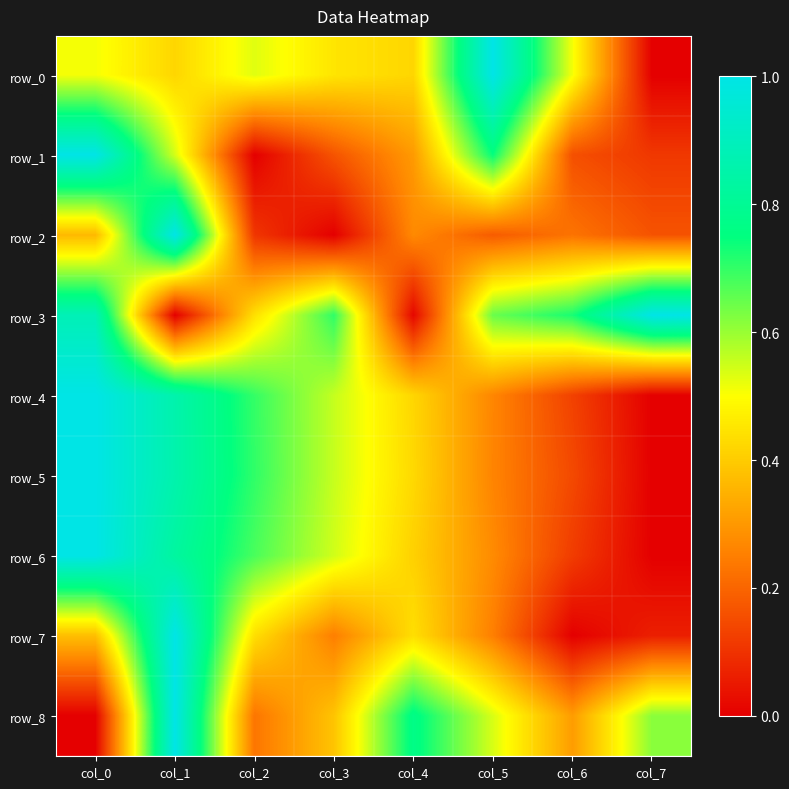

Reading left to right, transcribe all the data shown in this chart.

row_0: 0.5	0.4	0.5	0.4	0.4	1.0	0.5	0.0
row_1: 1.0	0.5	0.0	0.2	0.3	0.7	0.2	0.1
row_2: 0.4	1.0	0.1	0.0	0.3	0.2	0.2	0.2
row_3: 0.9	0.0	0.4	0.7	0.0	0.6	0.7	1.0
row_4: 1.0	0.9	0.7	0.6	0.4	0.3	0.1	0.0
row_5: 1.0	0.9	0.7	0.6	0.4	0.3	0.1	0.0
row_6: 1.0	0.8	0.7	0.5	0.4	0.3	0.1	0.0
row_7: 0.4	1.0	0.4	0.2	0.4	0.2	0.0	0.1
row_8: 0.0	1.0	0.2	0.4	0.8	0.5	0.3	0.6